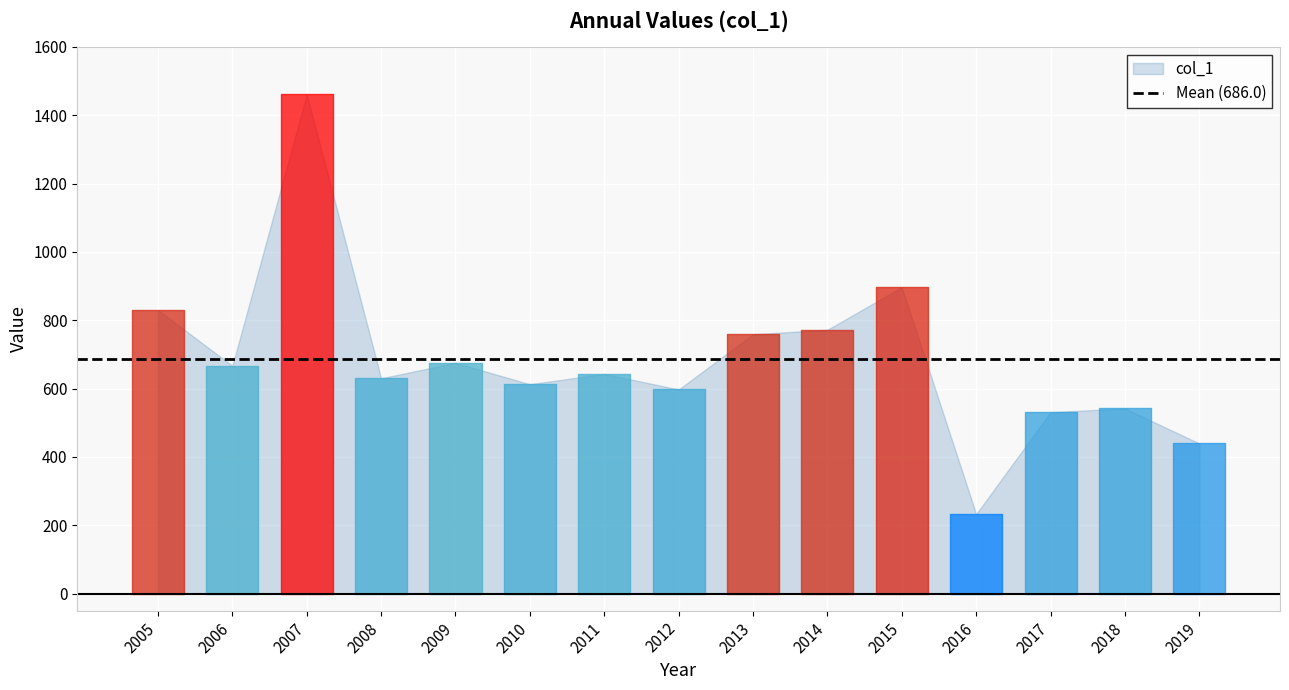

Reading right to left, what are all the values shown in this chart?

2019-07-15=439.5	2018-07-15=541.7	2017-07-15=531.0	2016-07-15=232.6	2015-07-15=896.9	2014-07-15=772.1	2013-07-15=759.0	2012-07-15=597.3	2011-07-15=643.1	2010-07-15=612.6	2009-07-15=675.4	2008-07-15=630.0	2007-07-15=1461.8	2006-07-15=666.6	2005-07-15=829.7